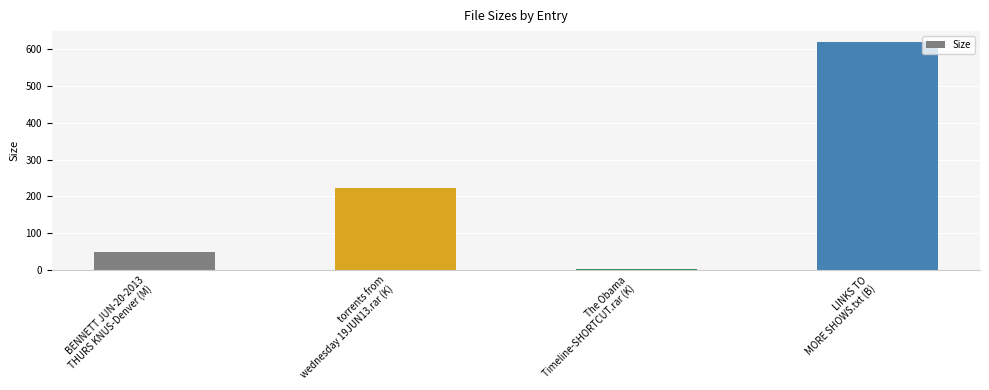

What is the sum of the values at torrents from
wednesday 19JUN13.rar (K) and LINKS TO
MORE SHOWS.txt (B)?

841.3